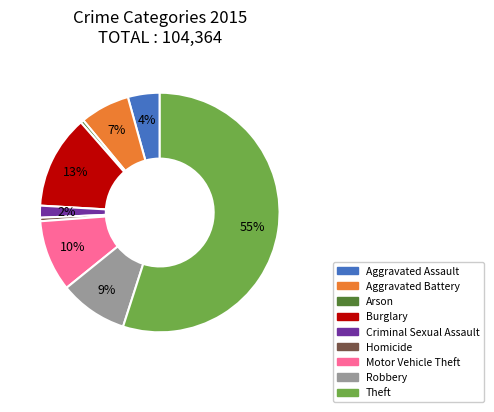

Which slice is the largest?

Theft